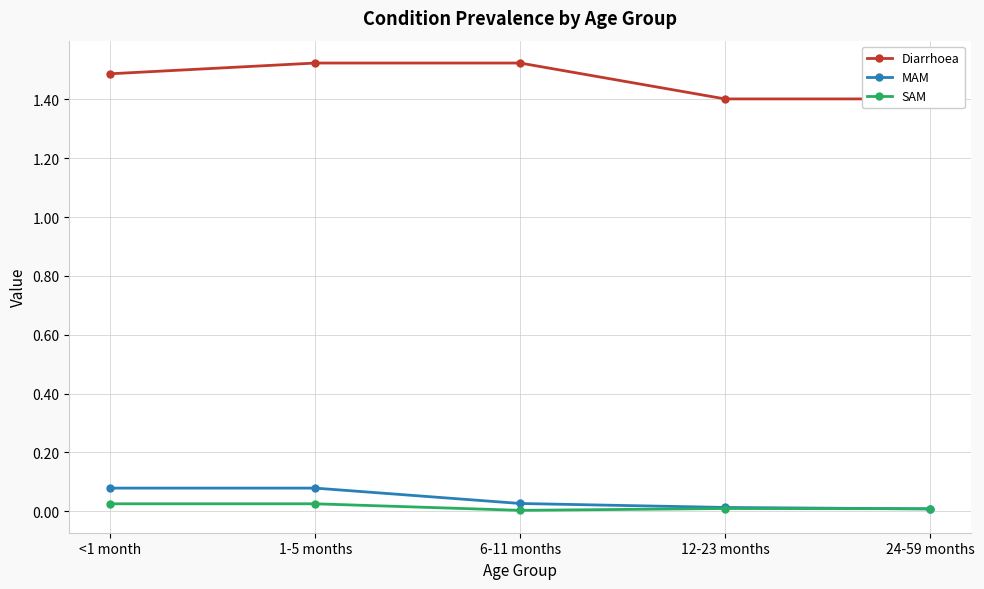

What is the difference between the Diarrhoea values at 24-59 months and <1 month?

0.1